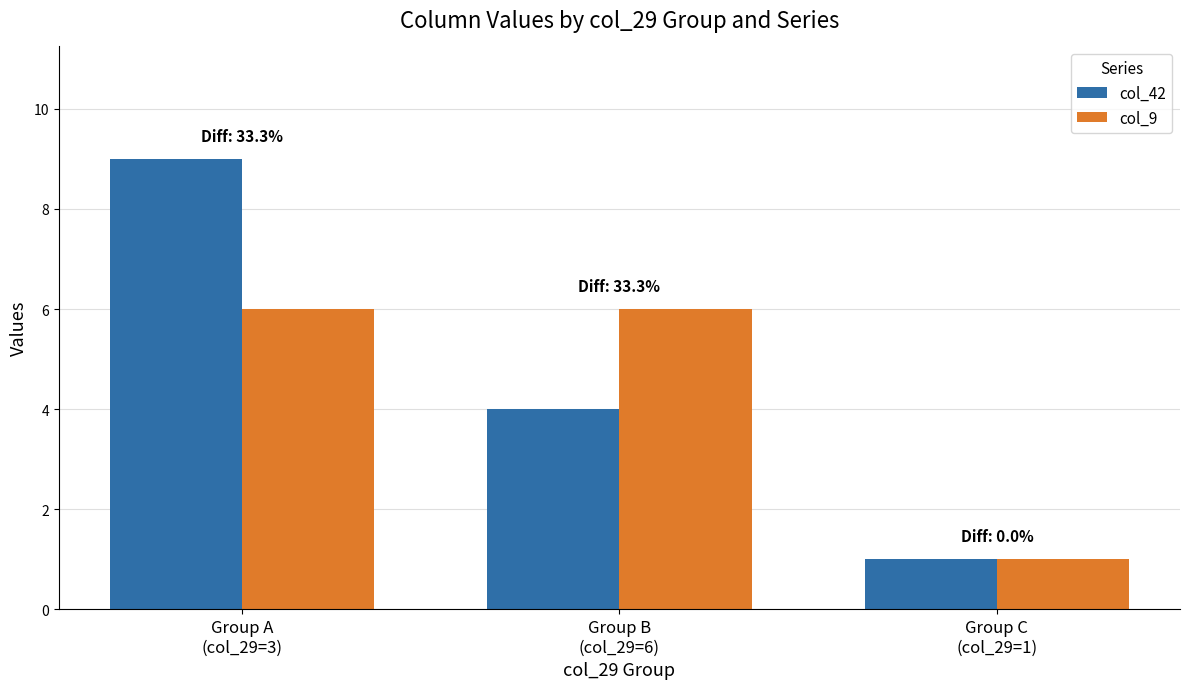

At Group B
(col_29=6), list the series in order from largest to smallest.

col_9, col_42